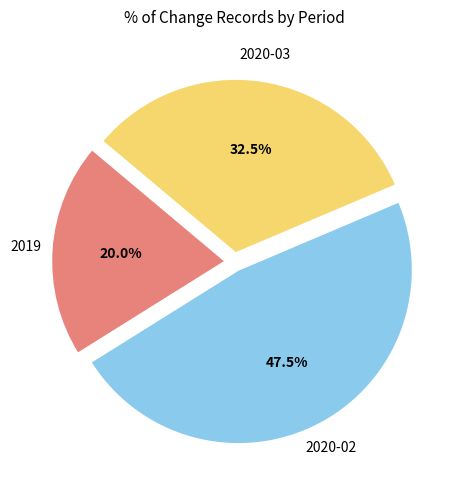

Is there any slice that represents more than half of the pie?

No